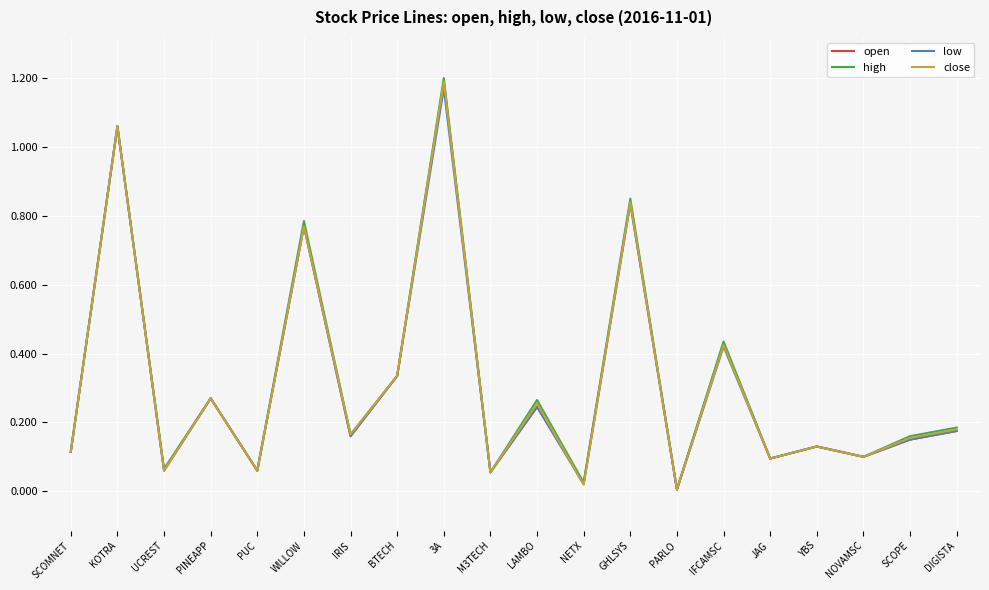

The high series shows 0.4 at KOTRA. True or false?

False